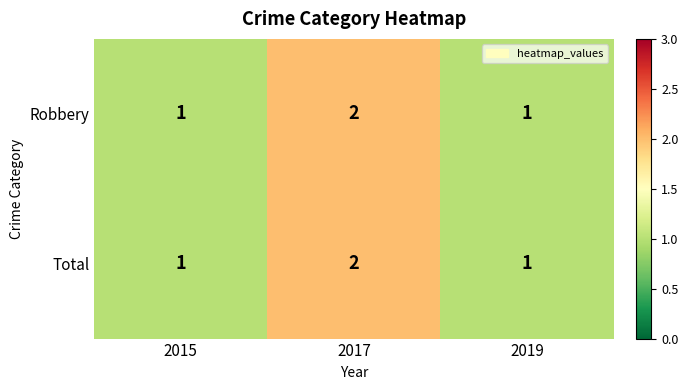

What is the sum of all Robbery values?

4